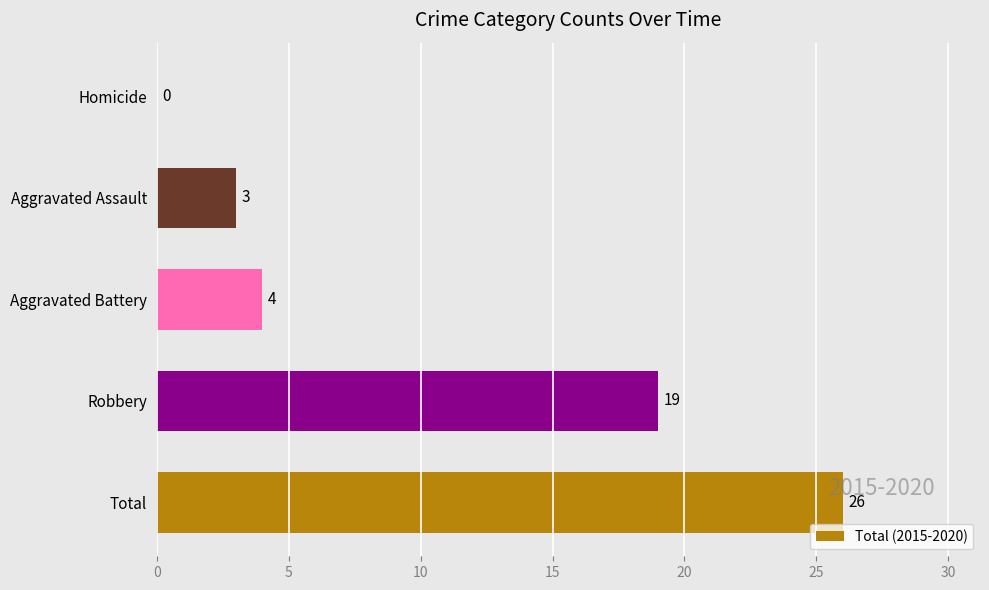

What is the approximate value at Total?

26